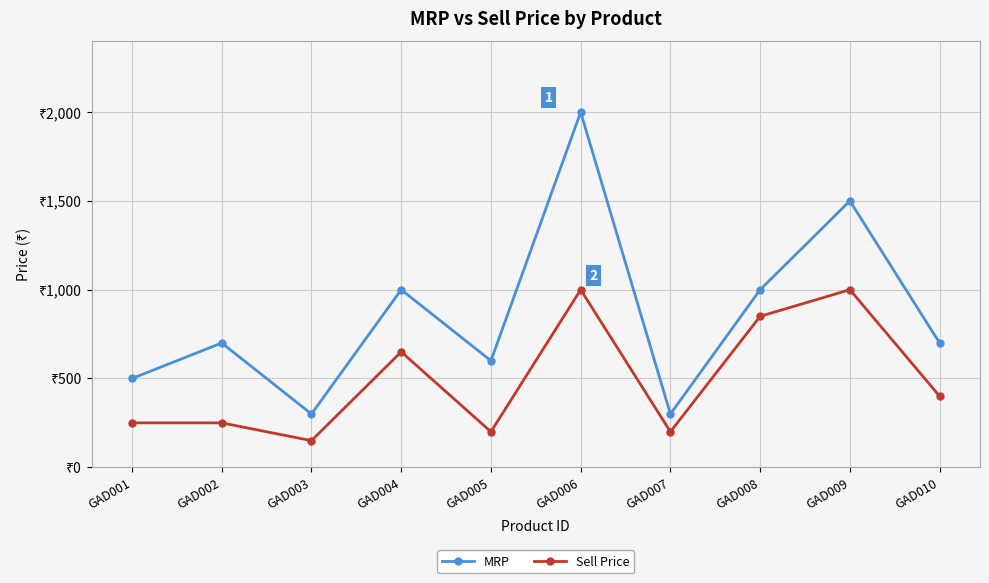

What is the highest value of the MRP series?

1999